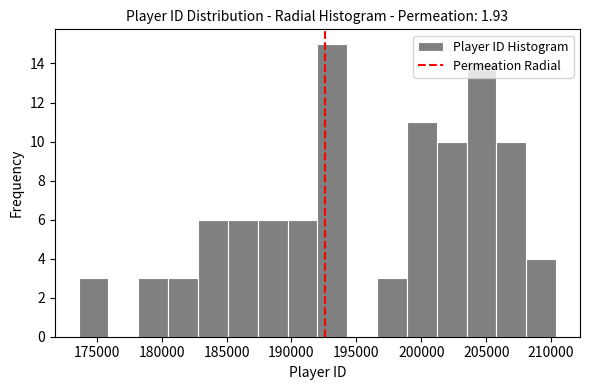

What is the height of the bar covering 208000 to 210500 on the x-axis? Neither the bar edges nor the heights are printed on the chart, so give them approximately, as read against the axes.

4